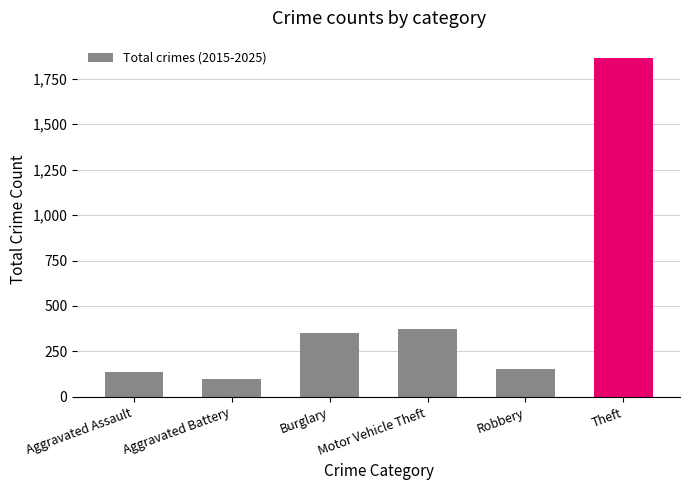

Rank the categories by Total value from highest to lowest.

Theft, Motor Vehicle Theft, Burglary, Robbery, Aggravated Assault, Aggravated Battery